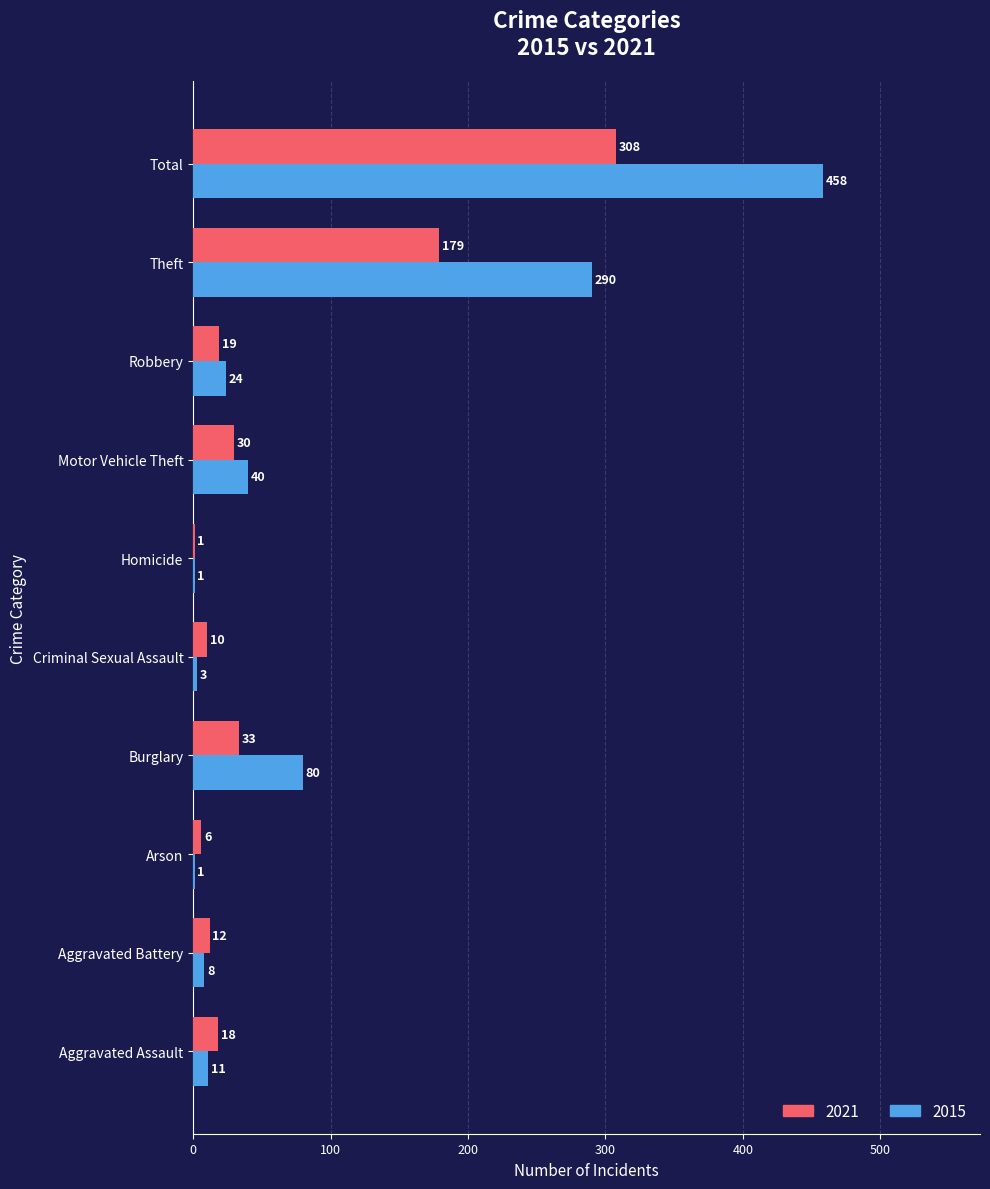

Is the value of 2021 at Aggravated Battery greater than the value of 2015 at Robbery?

No